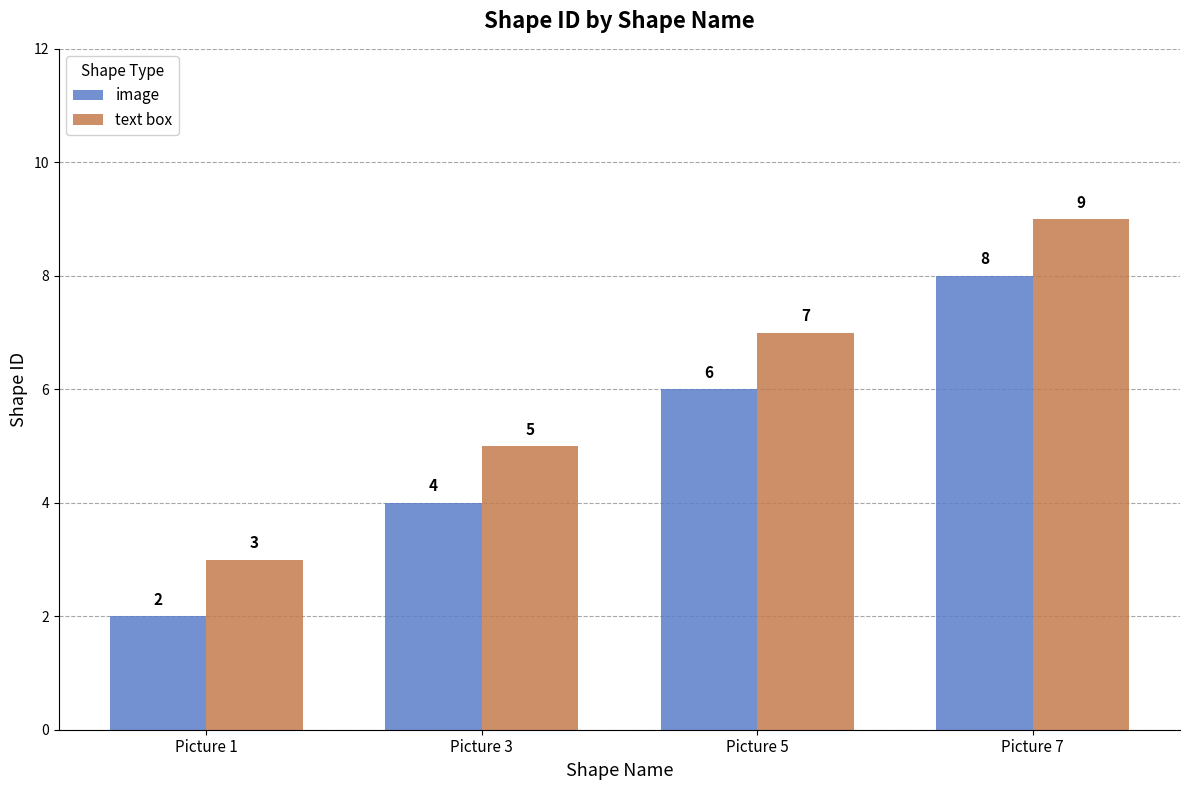

Are the bars horizontal?

No